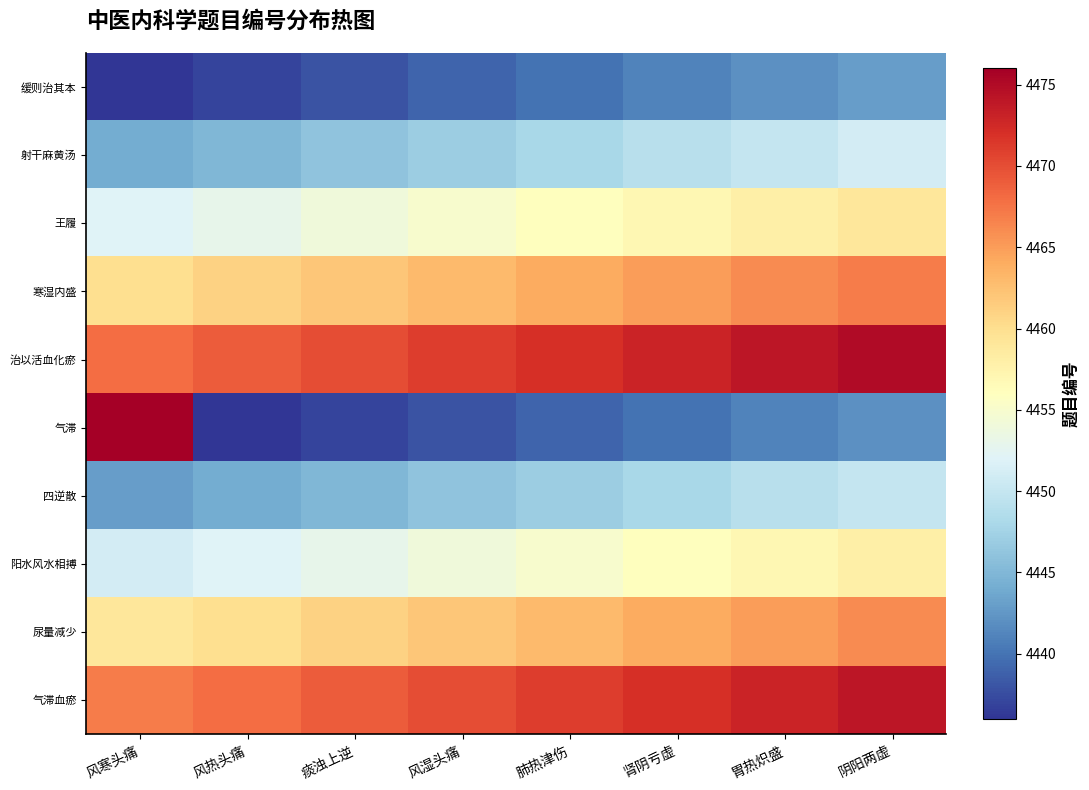

How many series are shown in this chart?

10